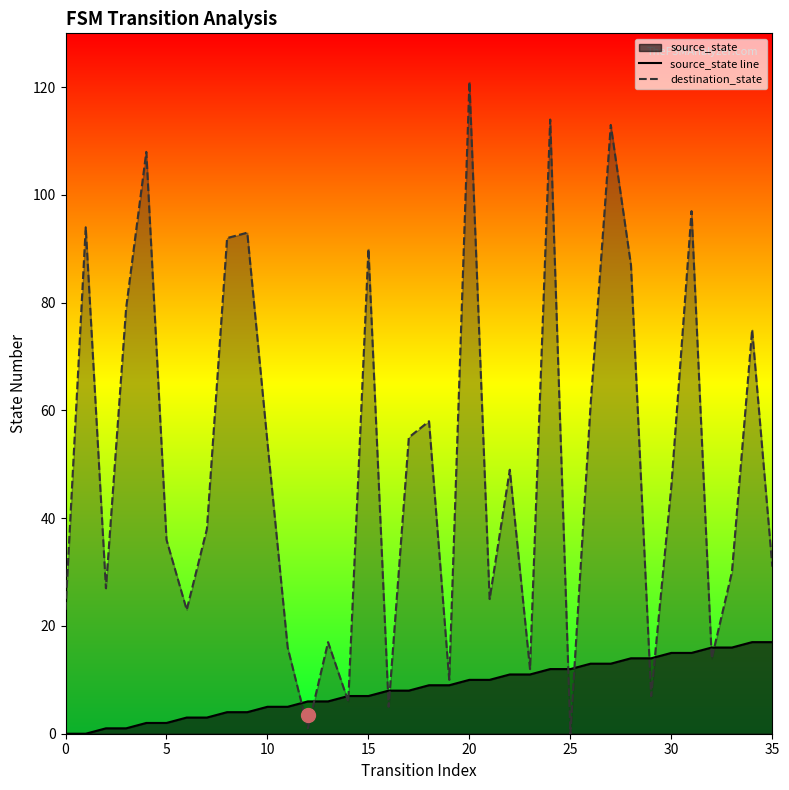

At how many categories does at least one series exceed 57?

14